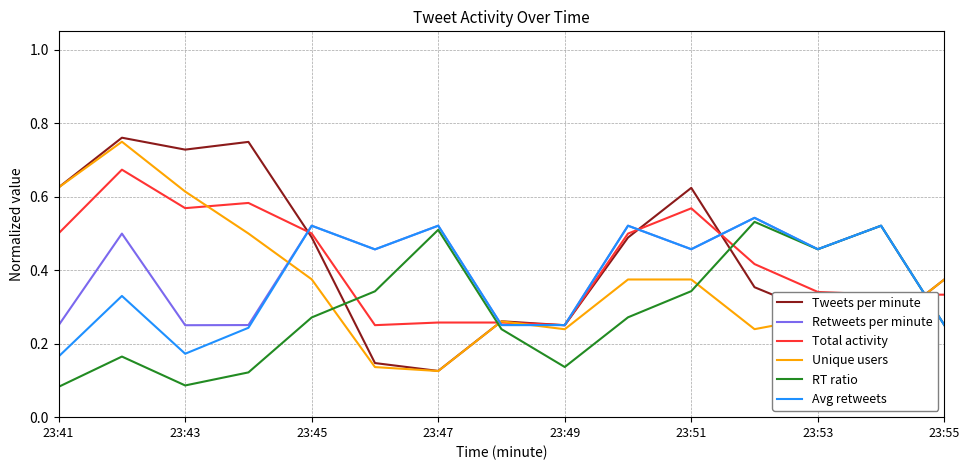

True or false: RT ratio and Tweets per minute intersect in this chart.

True